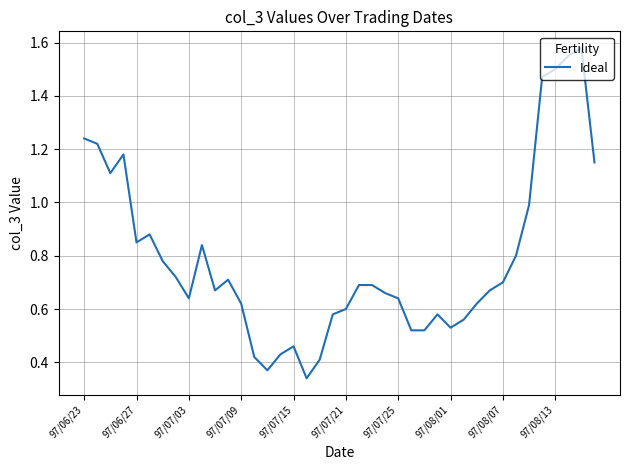

What is the change in value from 97/06/23 to 97/07/25?

-0.6